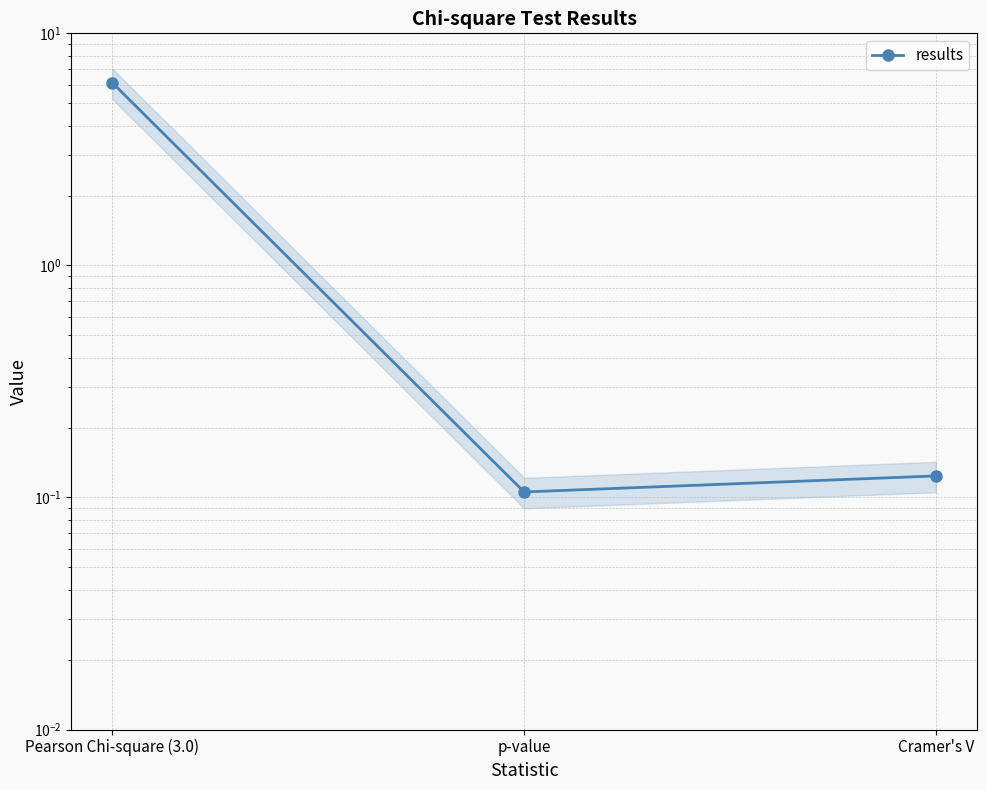

The chart shows a value of 0.1 at p-value. True or false?

True